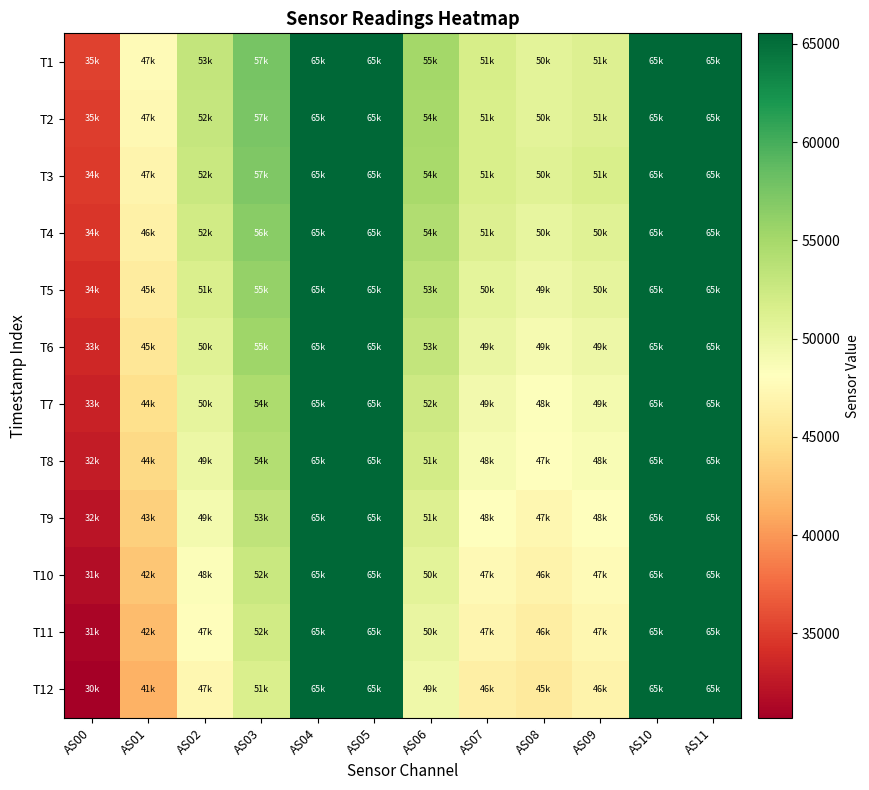

How many data points does each series have?

12